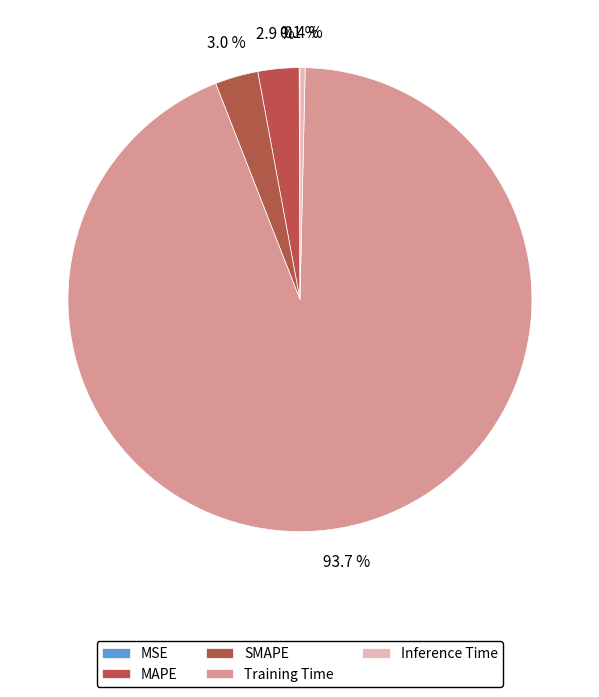

Count the number of slices in the pie.

5